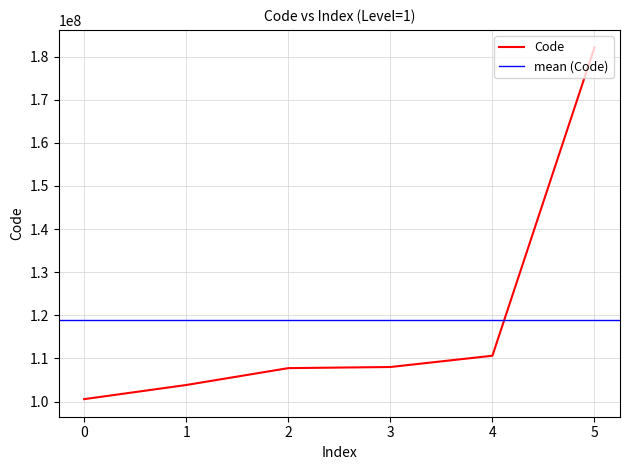

Is it true that Code equals 100558502 at 0?

True